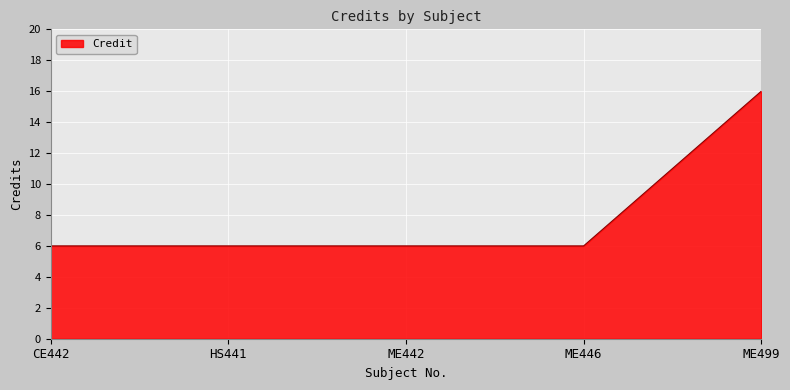

True or false: the data shows 16 at ME499.

True